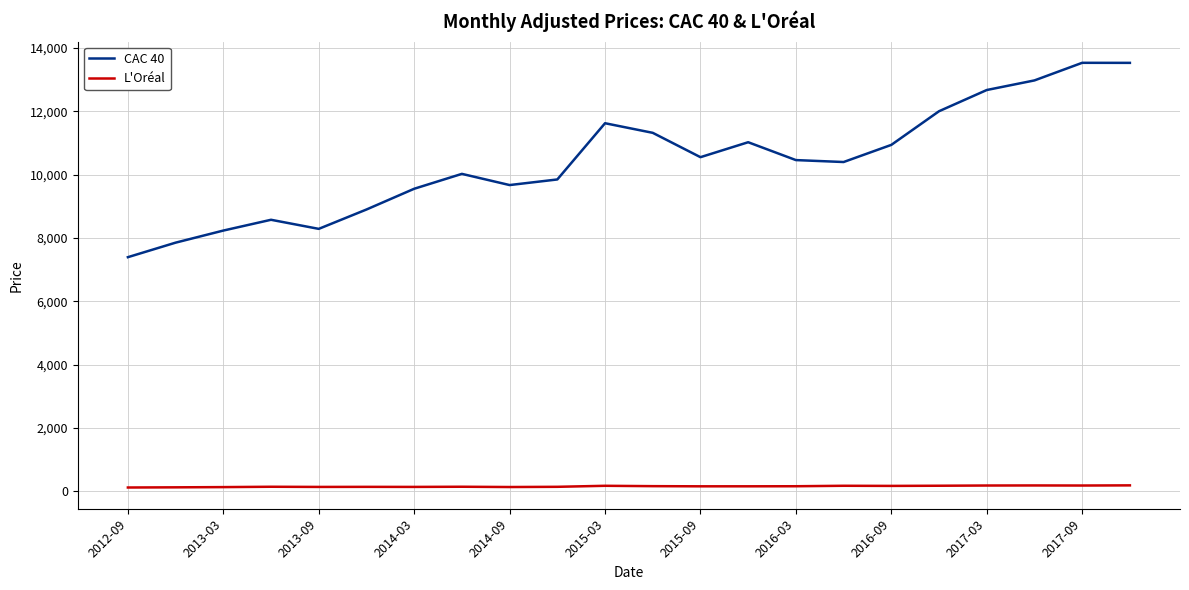

Which series has the largest range (max minus min)?

CAC 40